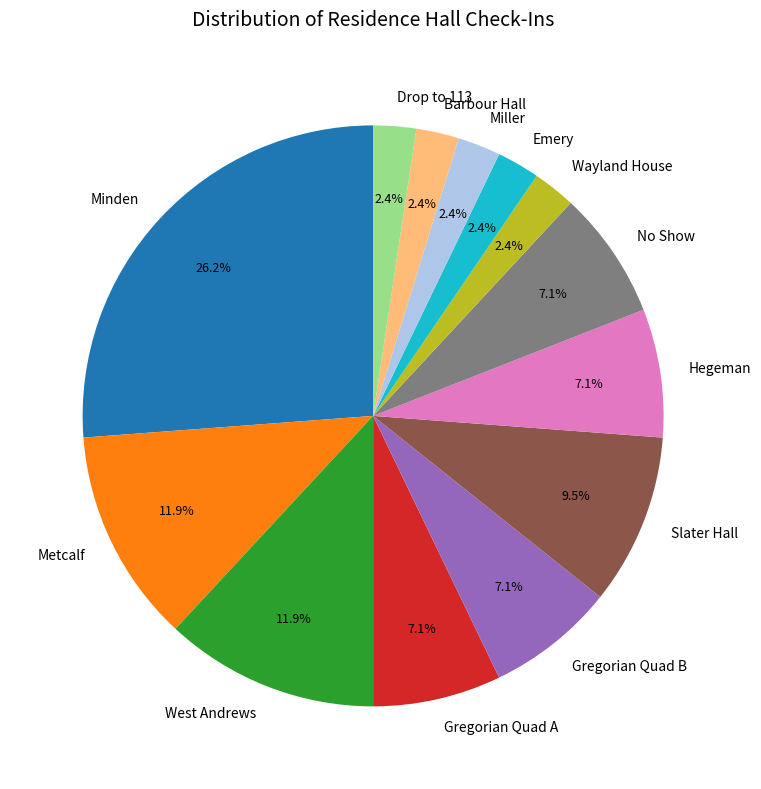

What percentage is NOT represented by West Andrews?

88.1%